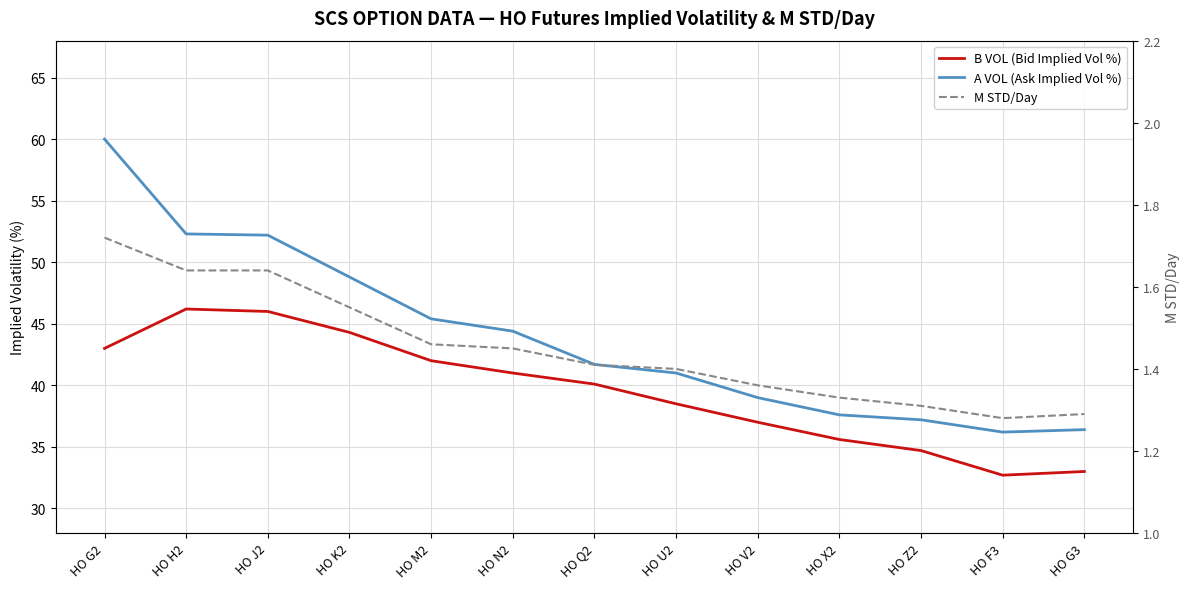

What is the label of the 13th point from the right?

HO G2